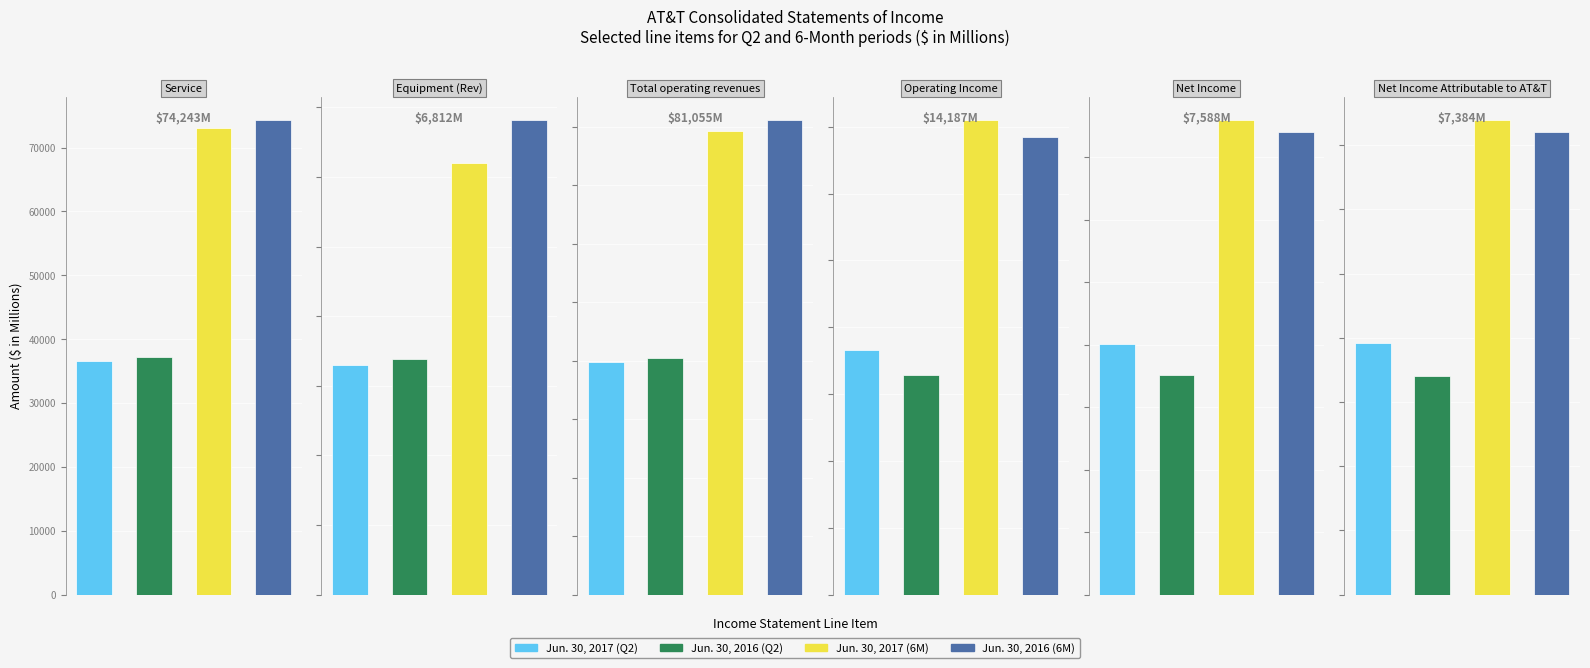

Reading left to right, extract all data points from this chart.

Jun. 30, 2017 (Q2): 36538	3299	39837	7323	4014	3915
Jun. 30, 2016 (Q2): 37142	3378	40520	6560	3515	3408
Jun. 30, 2017 (6M): 72994	6208	79202	14187	7588	7384
Jun. 30, 2016 (6M): 74243	6812	81055	13691	7400	7211